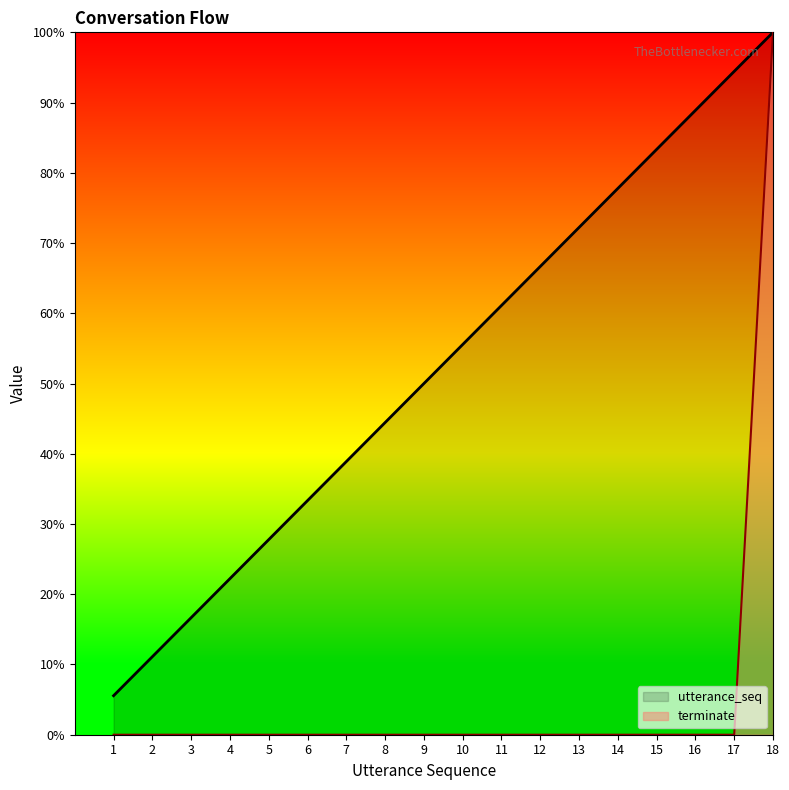

True or false: utterance_seq and terminate intersect in this chart.

False